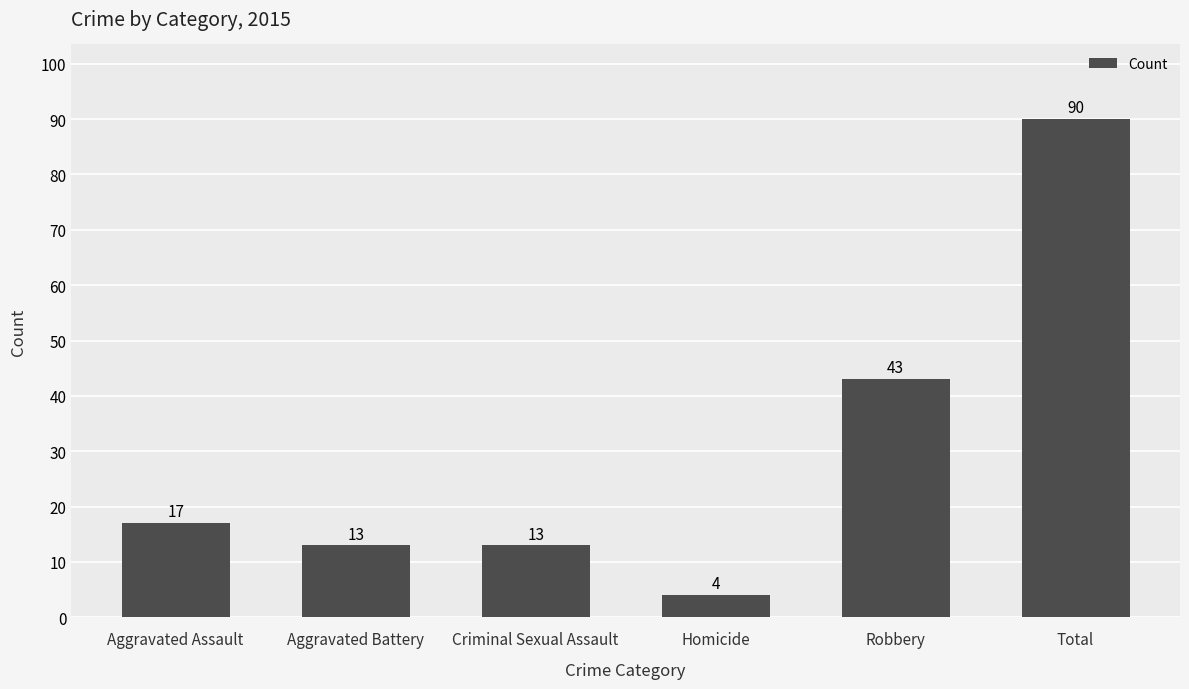

What is the average value?

30